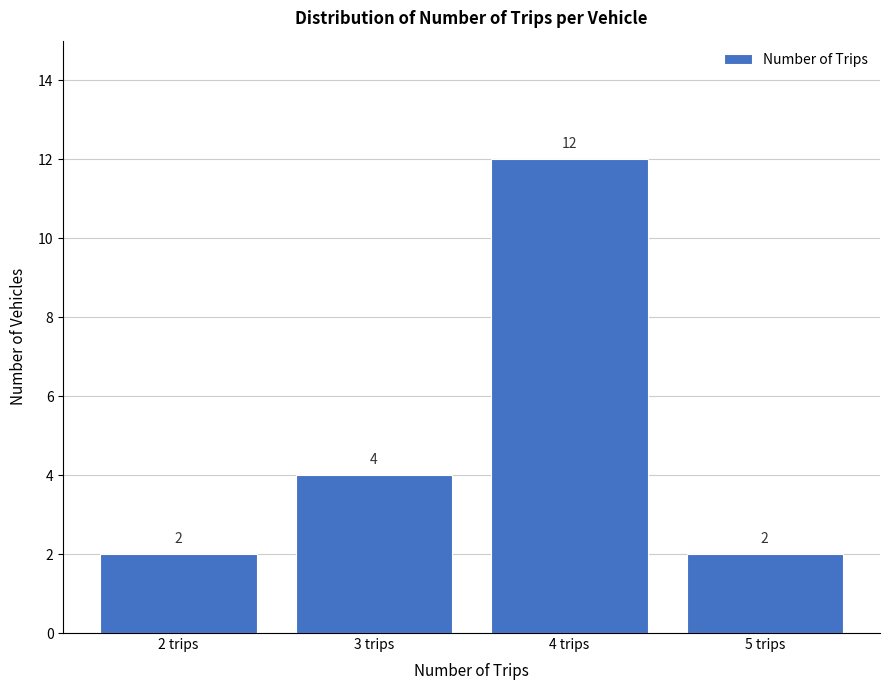

How tall is the bar that spans 3.5 to 4.5 on the x-axis?

12